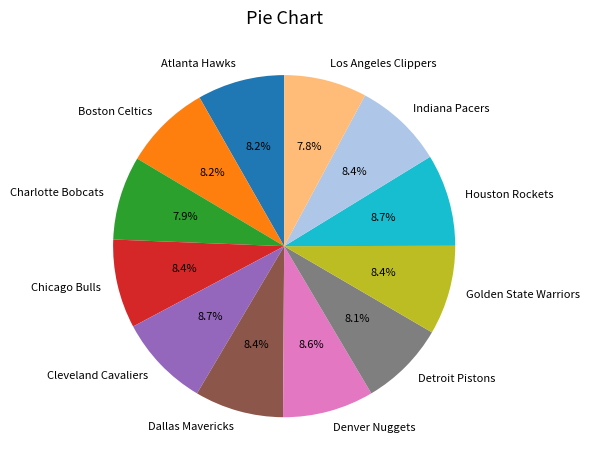

How many slices are in this pie chart?

12